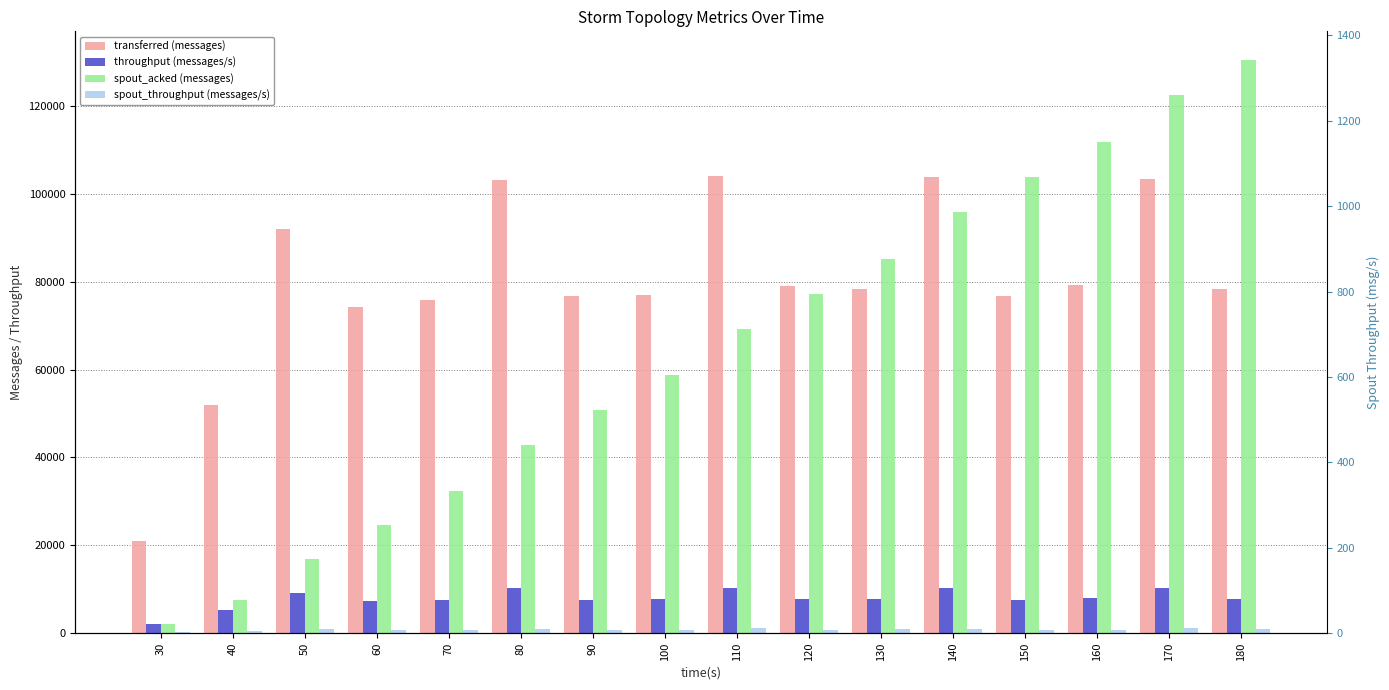

Where does the spout_throughput (messages/s) series first go above 794?

50